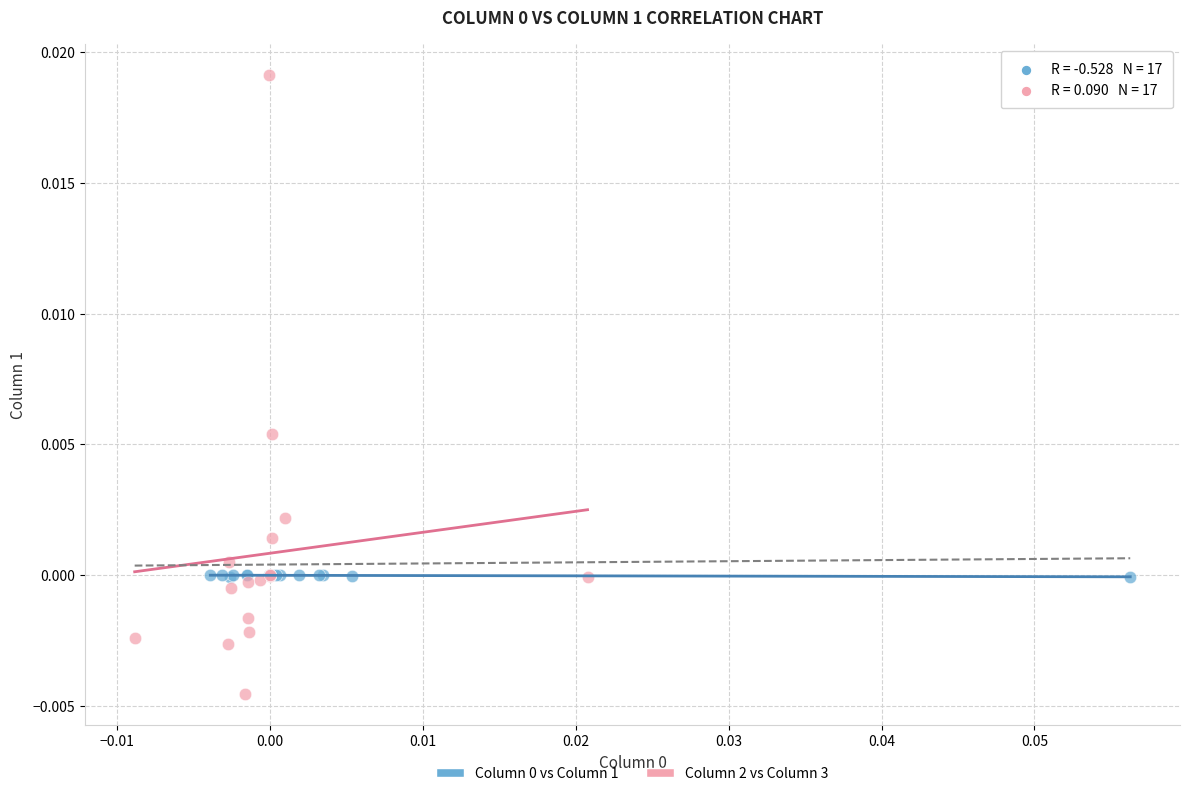

Which series has the widest spread of Y values?

Column 2 vs Column 3